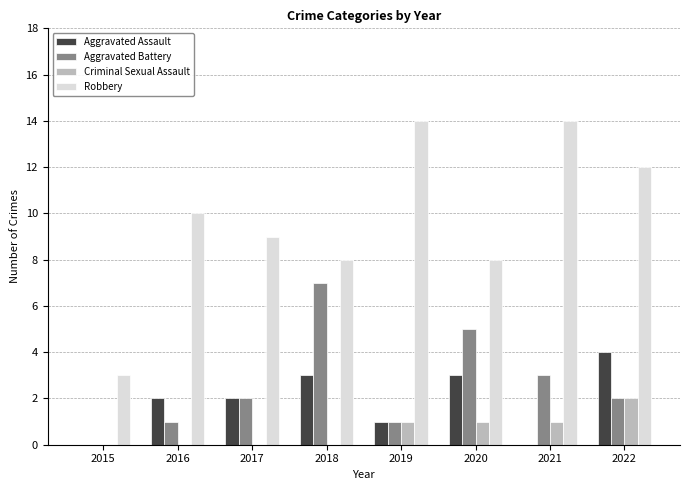

The Robbery series shows 8 at 2022. True or false?

False